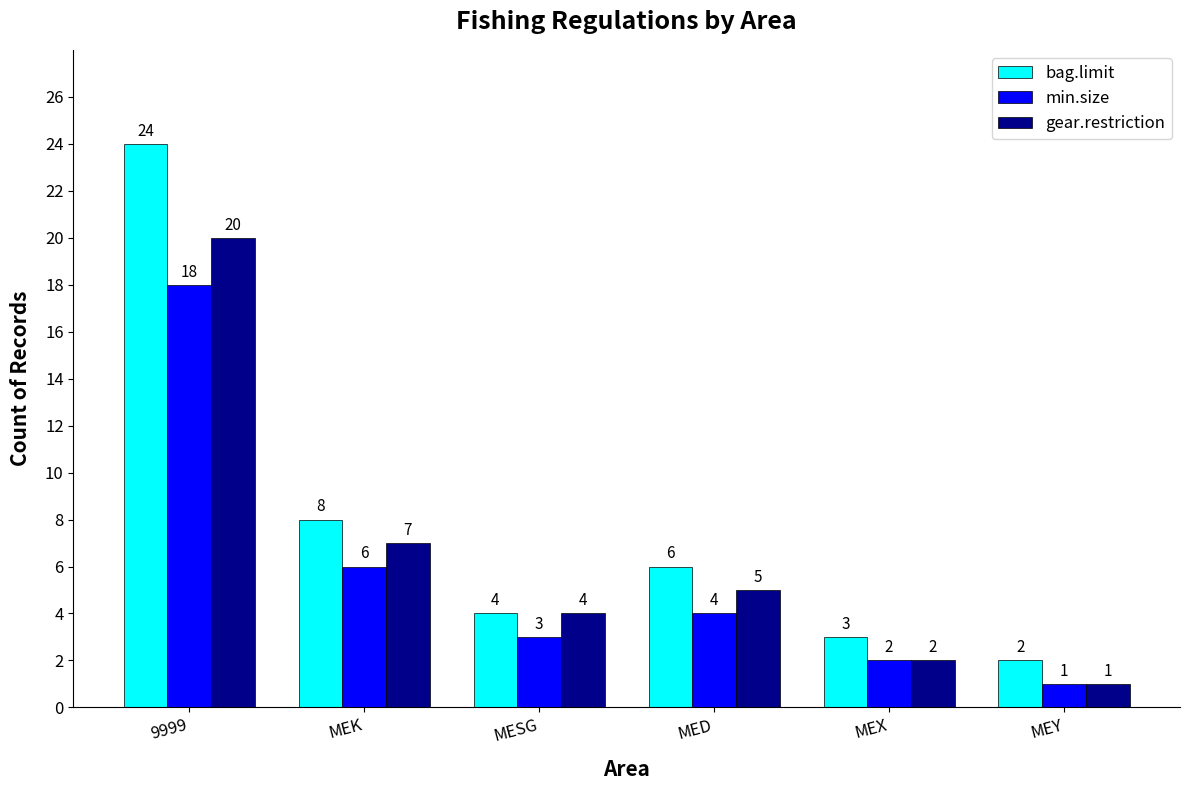

What is the difference between the highest and lowest values at MEK?

2